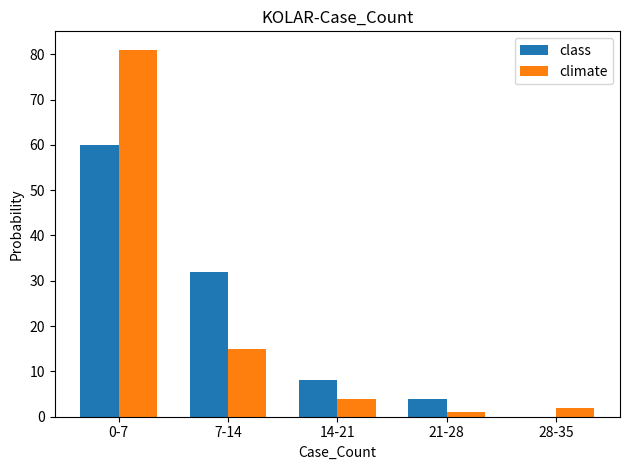

Where does the climate series first go above 4?

0-7